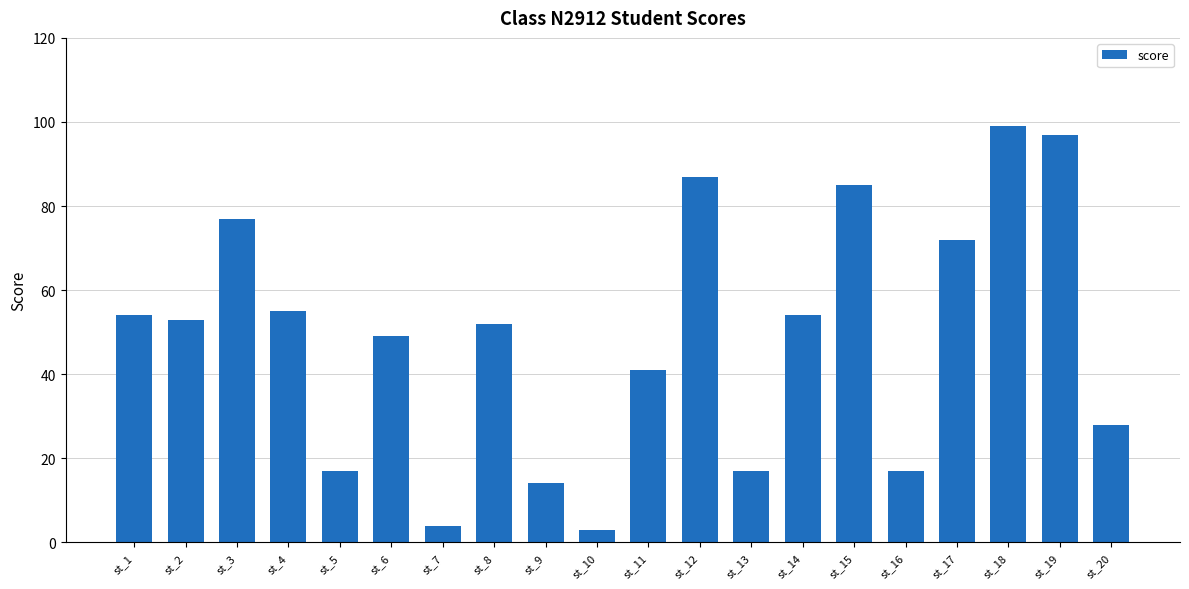

Reading left to right, list all the values displayed in this chart.

54	53	77	55	17	49	4	52	14	3	41	87	17	54	85	17	72	99	97	28